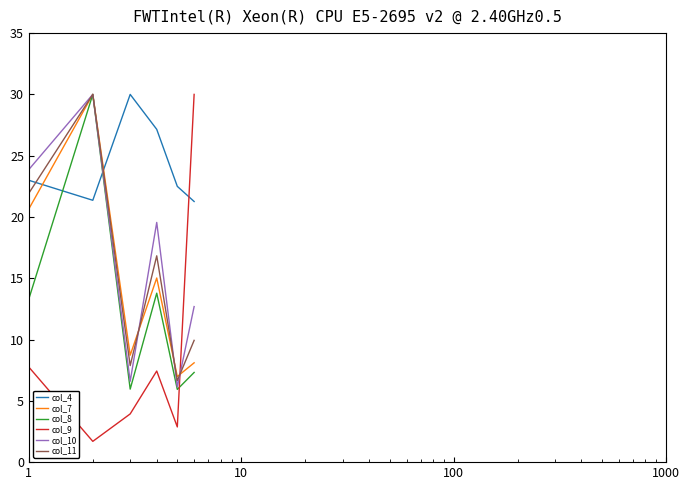

What is the maximum value for col_9?

30.0